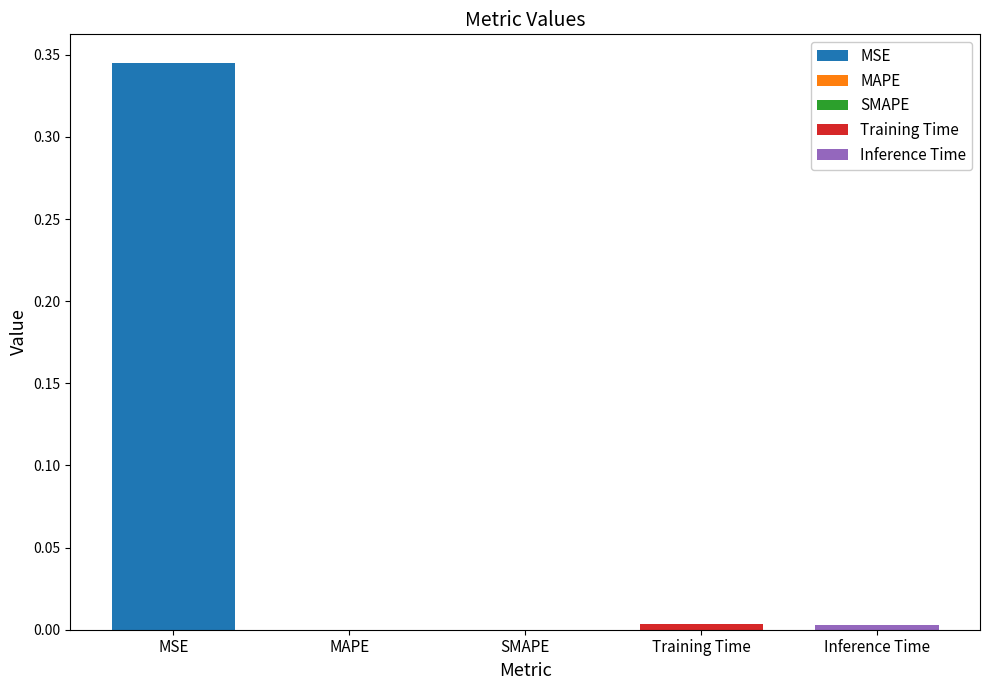

What is the maximum value shown in the chart?

0.3